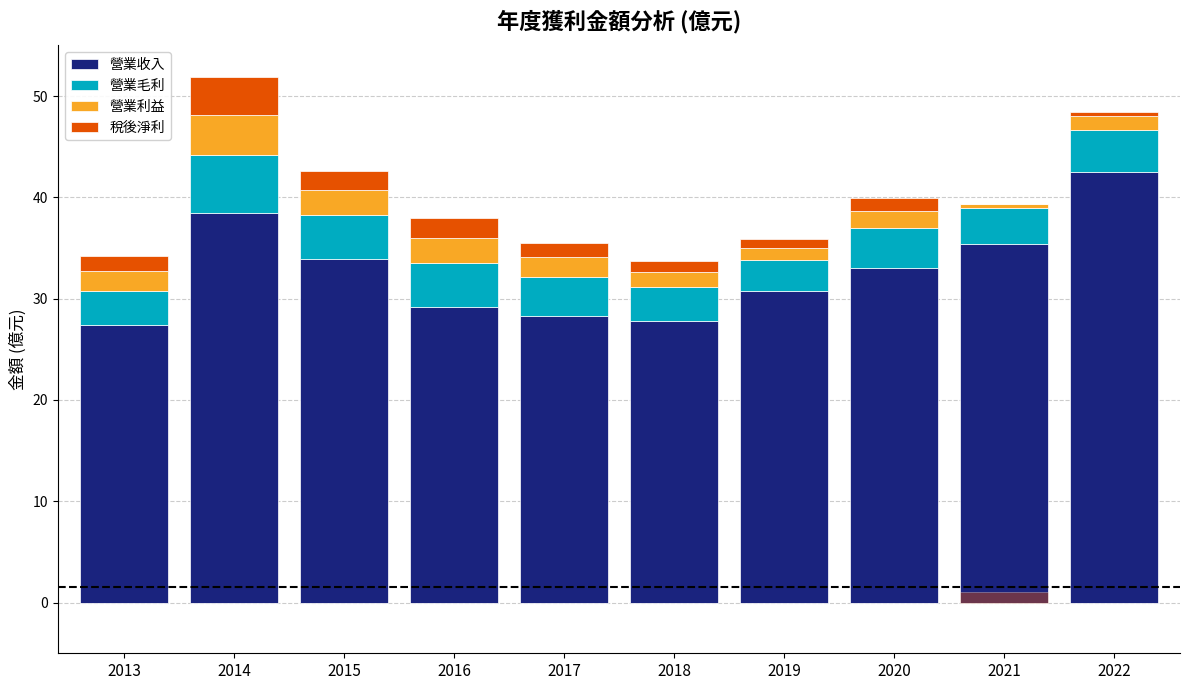

Reading right to left, transcribe all the data shown in this chart.

營業收入: 42.5	35.4	33.0	30.8	27.8	28.3	29.2	33.9	38.5	27.4
營業毛利: 4.2	3.5	4.0	3.1	3.3	3.8	4.4	4.3	5.7	3.3
營業利益: 1.4	0.4	1.6	1.2	1.5	2.0	2.5	2.5	3.9	2.0
稅後淨利: 0.4	0.0	1.3	0.9	1.2	1.4	1.9	1.9	3.8	1.6